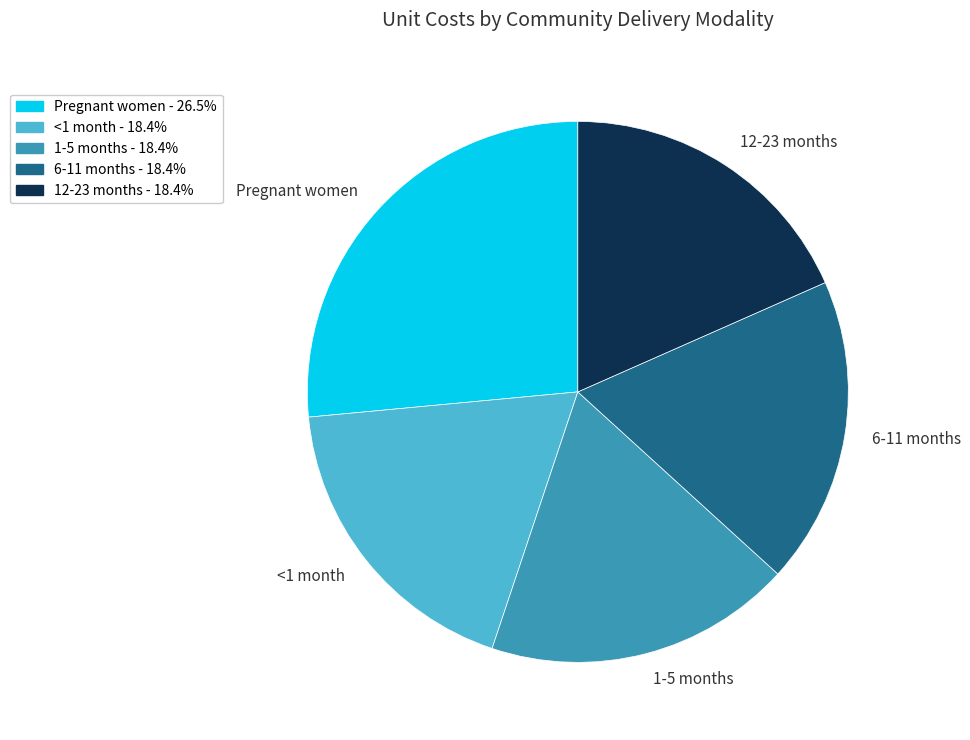

Which slice is the largest?

Pregnant women